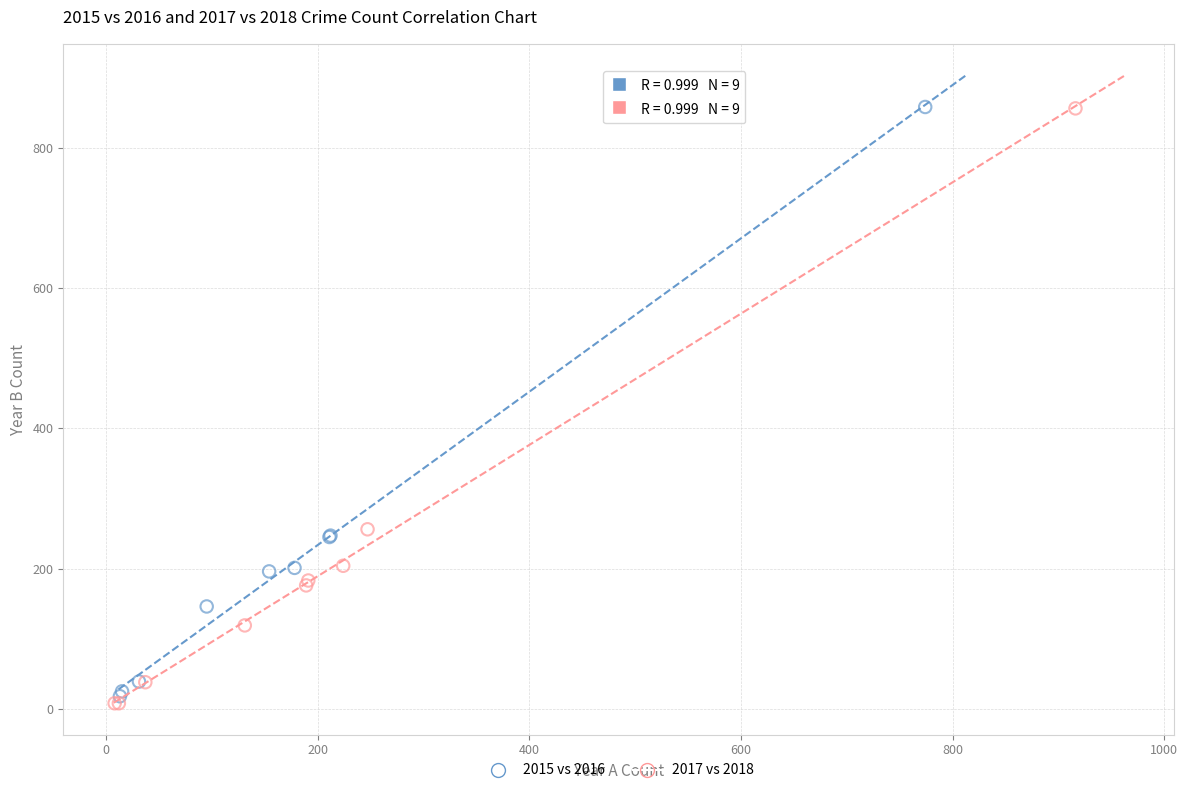

Which series has the widest spread of Y values?

2017 vs 2018